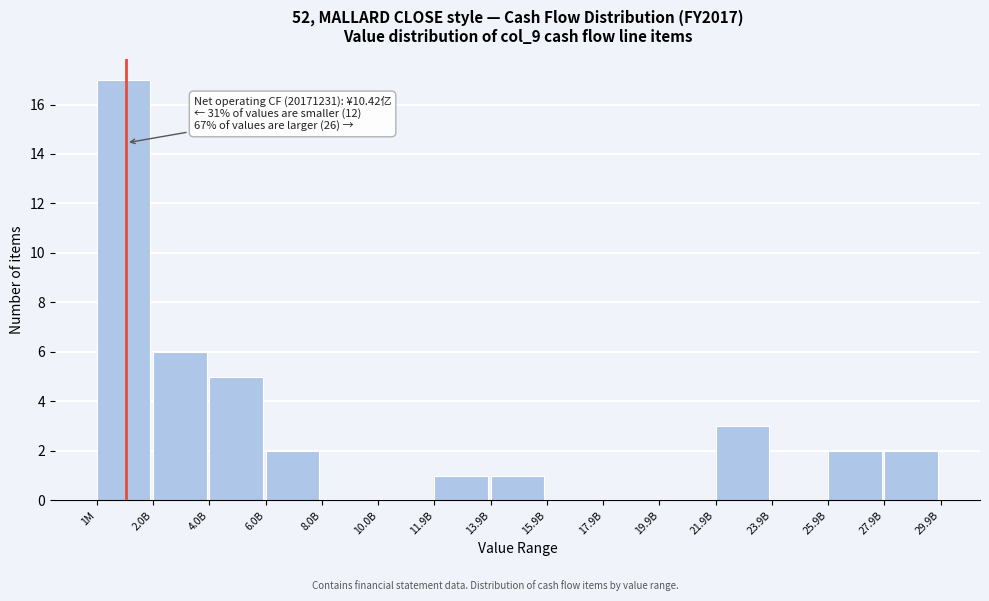

Reading left to right, transcribe all the data shown in this chart.

1M=17	2.0B=6	4.0B=5	6.0B=2	8.0B=0	10.0B=0	11.9B=1	13.9B=1	15.9B=0	17.9B=0	19.9B=0	21.9B=3	23.9B=0	25.9B=2	27.9B=2